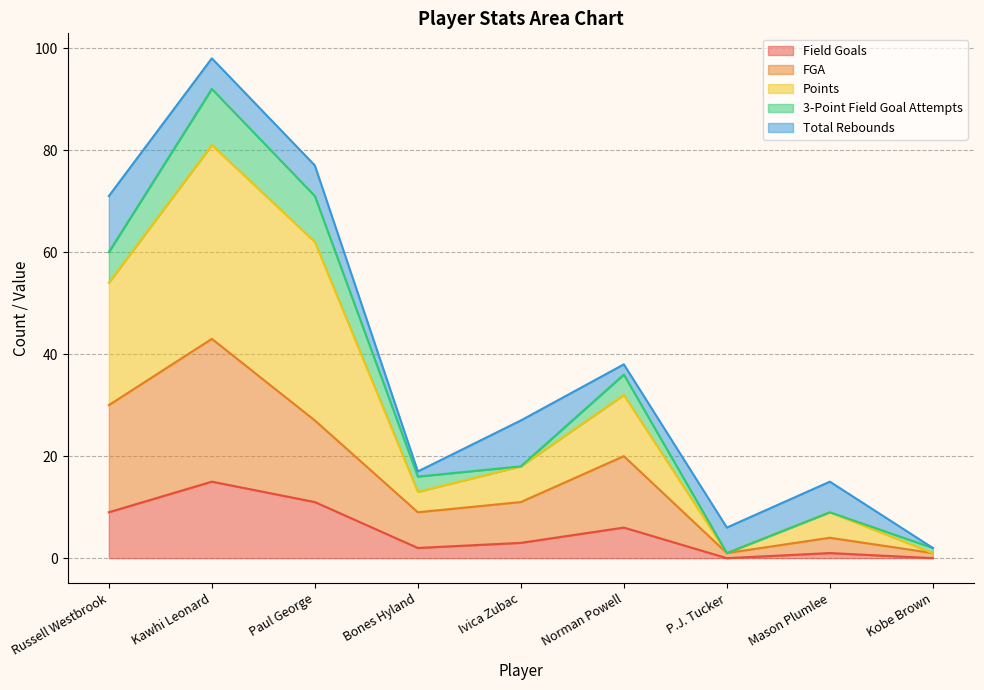

What is the highest value of the Field Goals series?

15